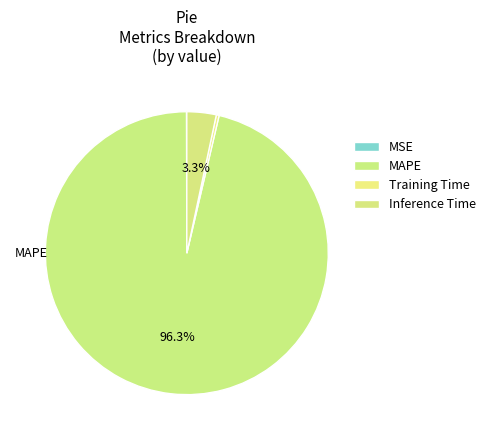

To the nearest percent, what portion does Inference Time represent?

3%